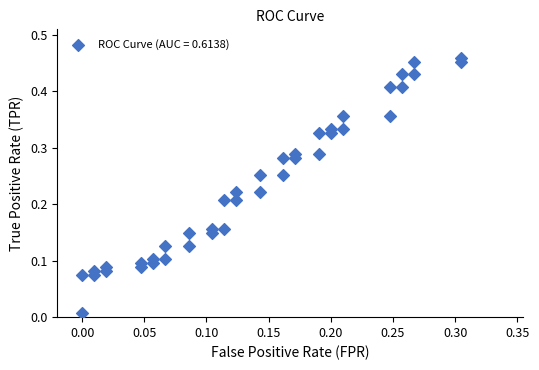

Count the number of points in this scatter plot.

40